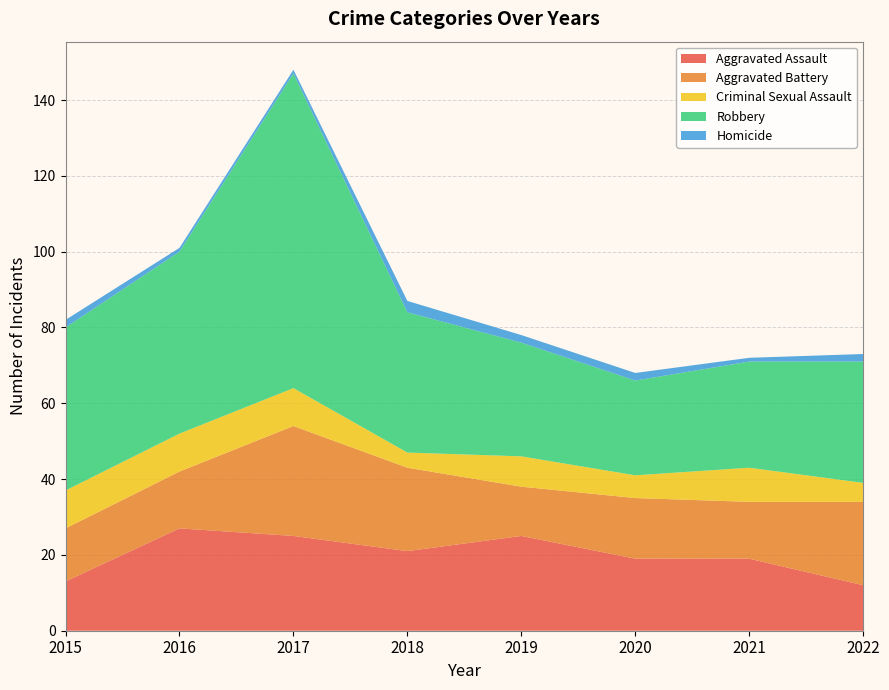

Reading left to right, transcribe all the data shown in this chart.

Aggravated Assault: 13	27	25	21	25	19	19	12
Aggravated Battery: 14	15	29	22	13	16	15	22
Criminal Sexual Assault: 10	10	10	4	8	6	9	5
Robbery: 43	48	83	37	30	25	28	32
Homicide: 2	1	1	3	2	2	1	2